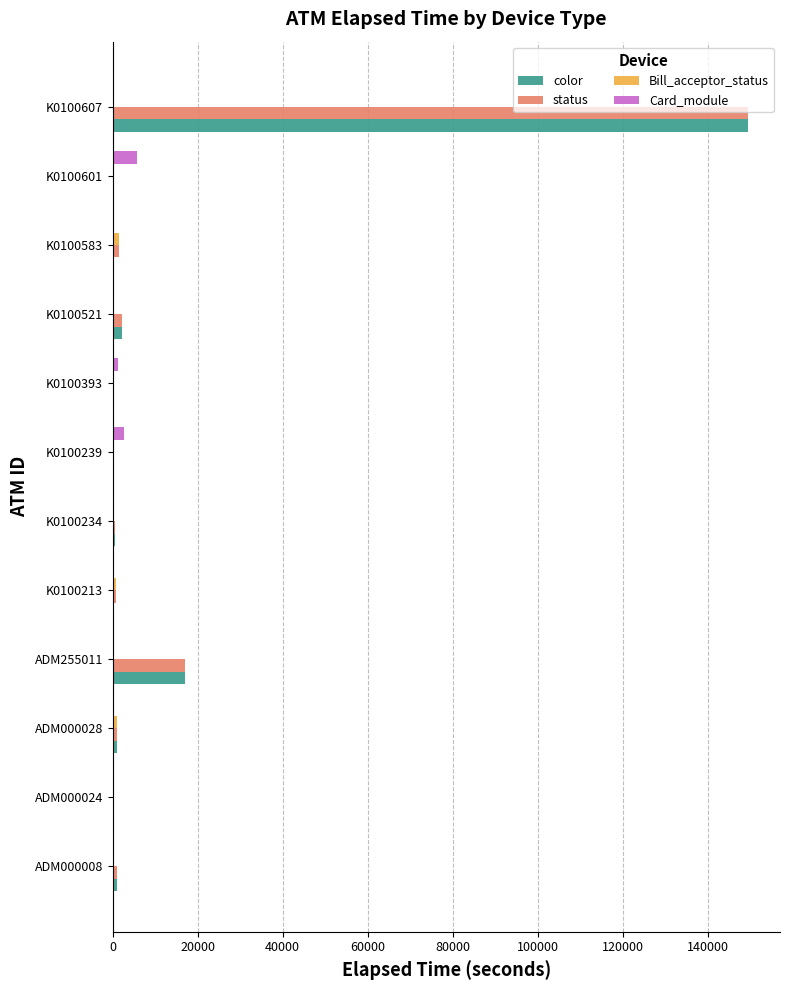

At which category is the sum across all series the highest?

K0100607